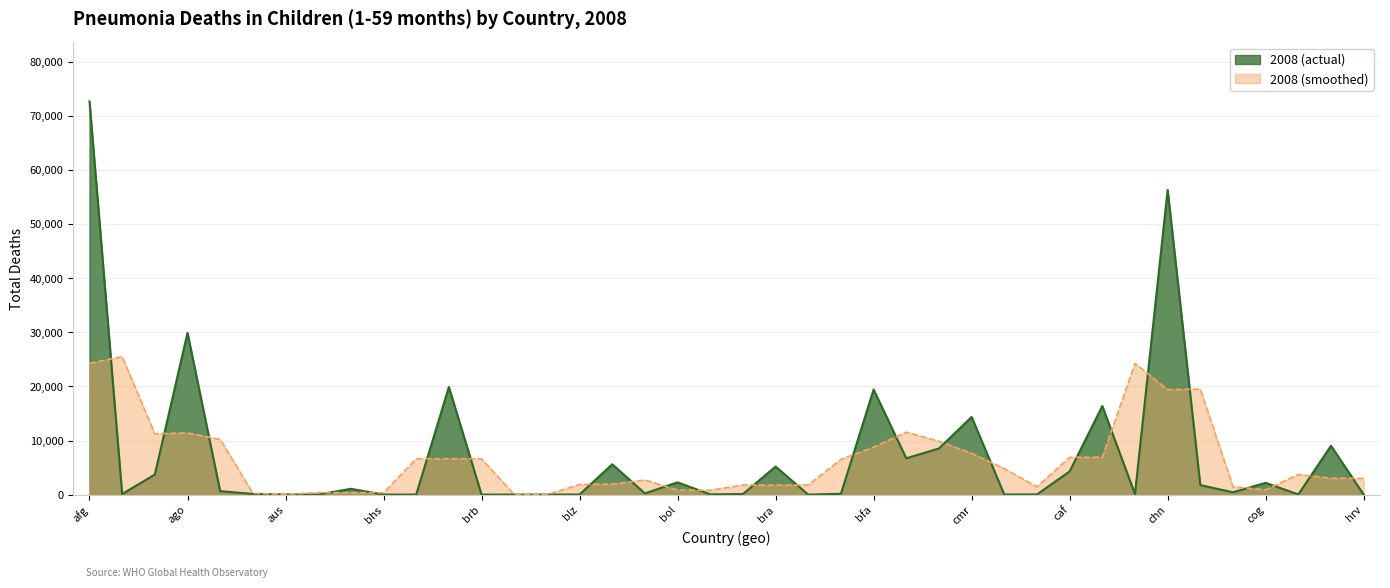

Reading left to right, list all the values displayed in this chart.

afg=72720	alb=106	dza=3704	ago=29910	arg=636	arm=122	aus=30	aut=3	aze=1073	bhs=5	bhr=2	bgd=19900	brb=1	blr=10	bel=5	blz=15	ben=5607	btn=227	bol=2268	bih=49	bwa=102	bra=5183	brn=1	bgr=148	bfa=19430	bdi=6714	khm=8537	cmr=14360	can=8	cpv=32	caf=4284	tcd=16380	chl=105	chn=56360	col=1758	com=428	cog=2175	cri=26	civ=9031	hrv=5